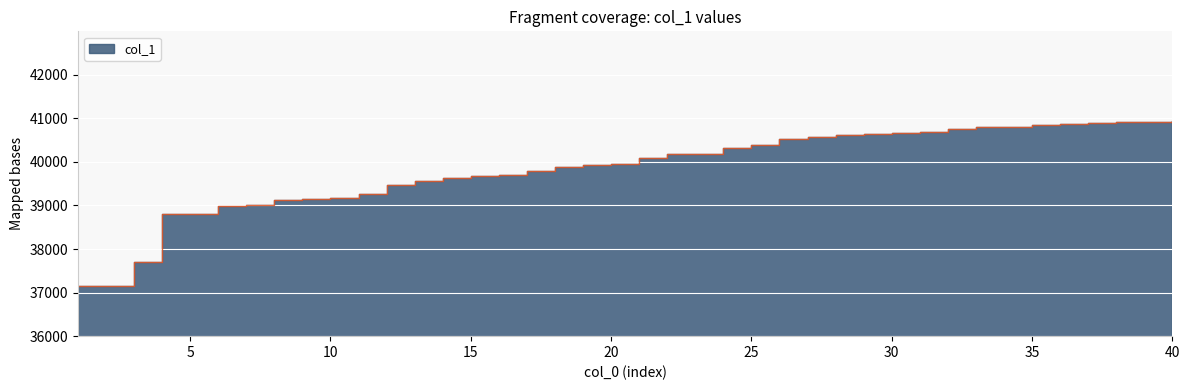

Approximately how many times larger is the value at 6 compared to 31?

1.0